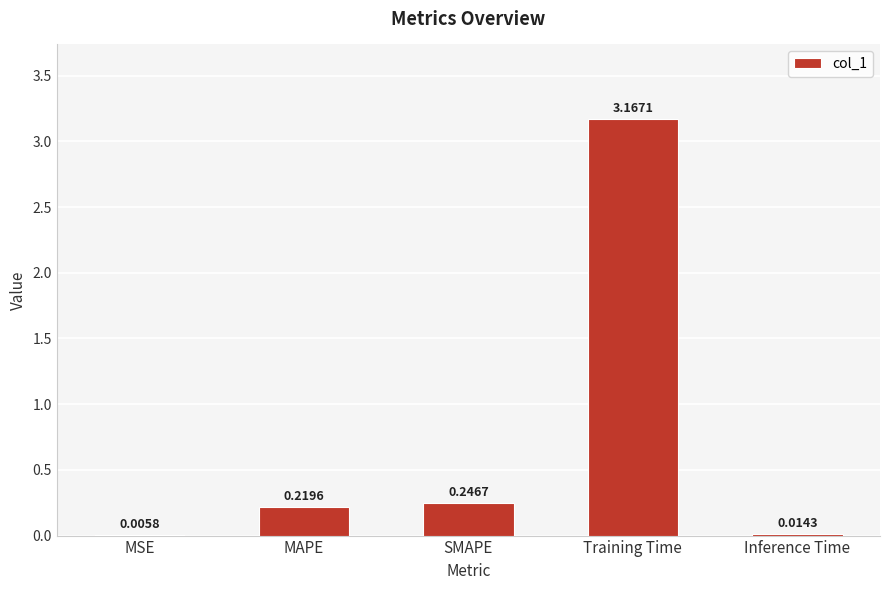

Which has a higher value, Training Time or Inference Time?

Training Time